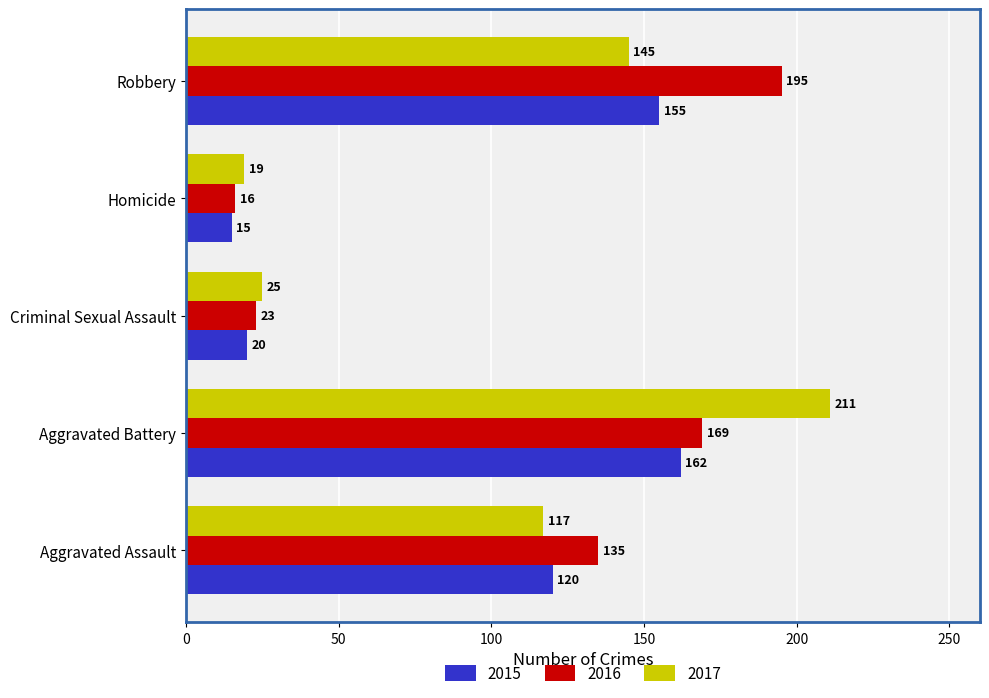

How many values in the 2016 series are below 135?

2